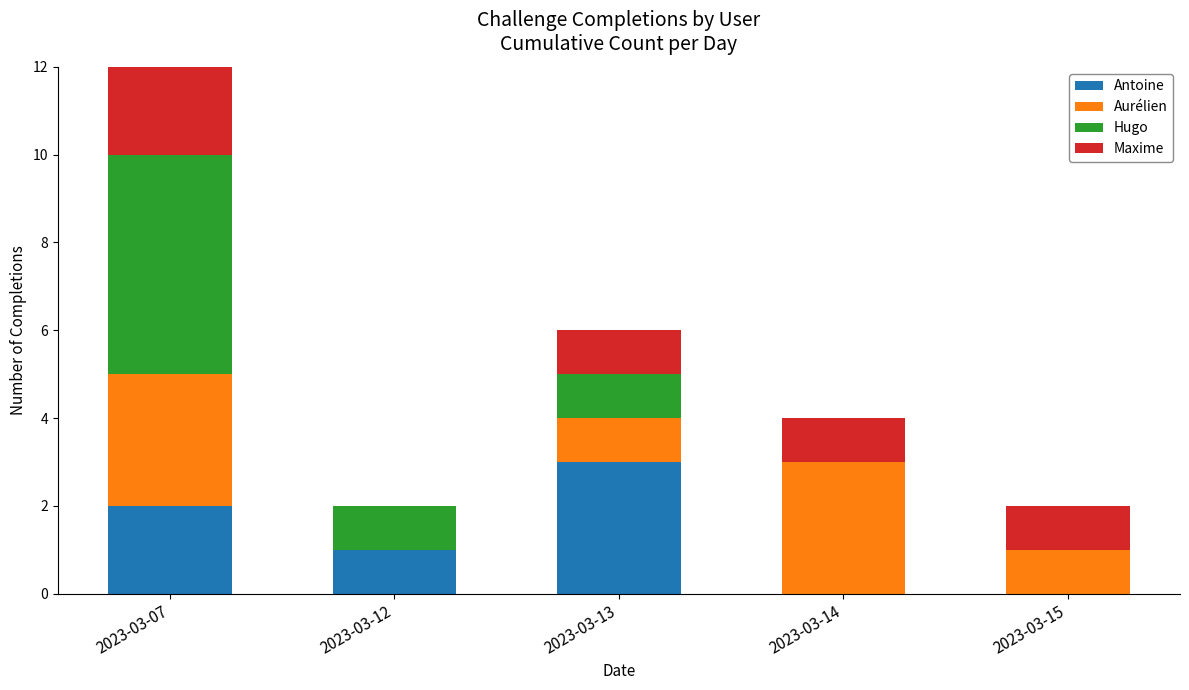

Is it true that Aurélien equals 3 at 2023-03-14?

True